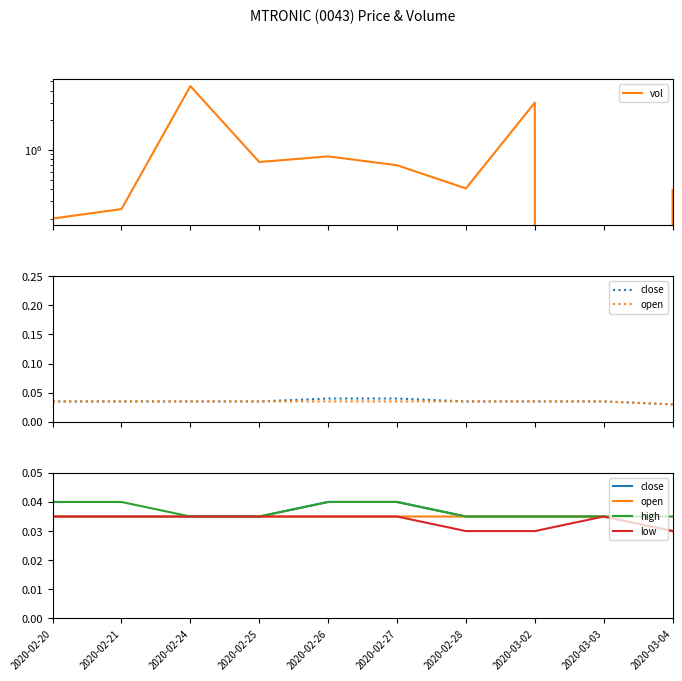

How many times do close and vol cross each other?

2